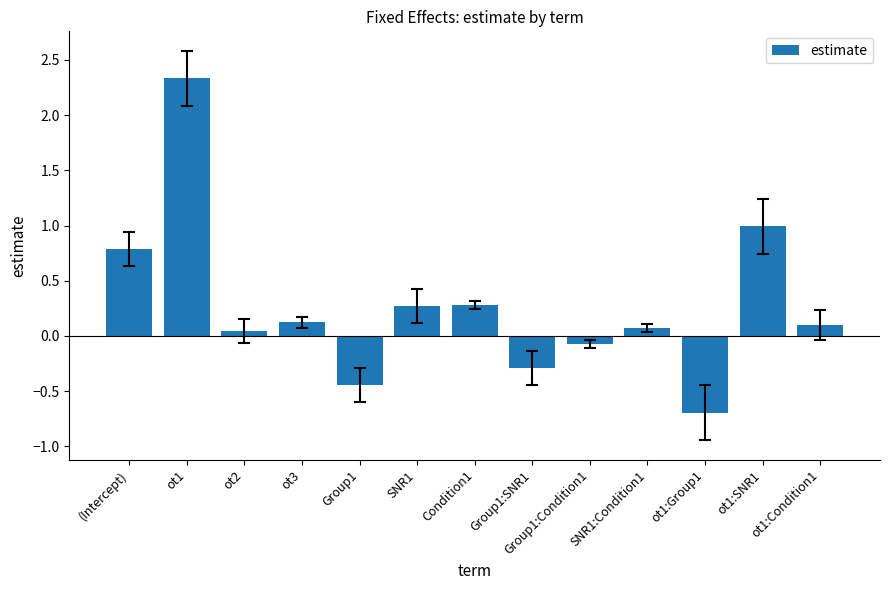

What is the label of the 3rd bar from the right?

ot1:Group1